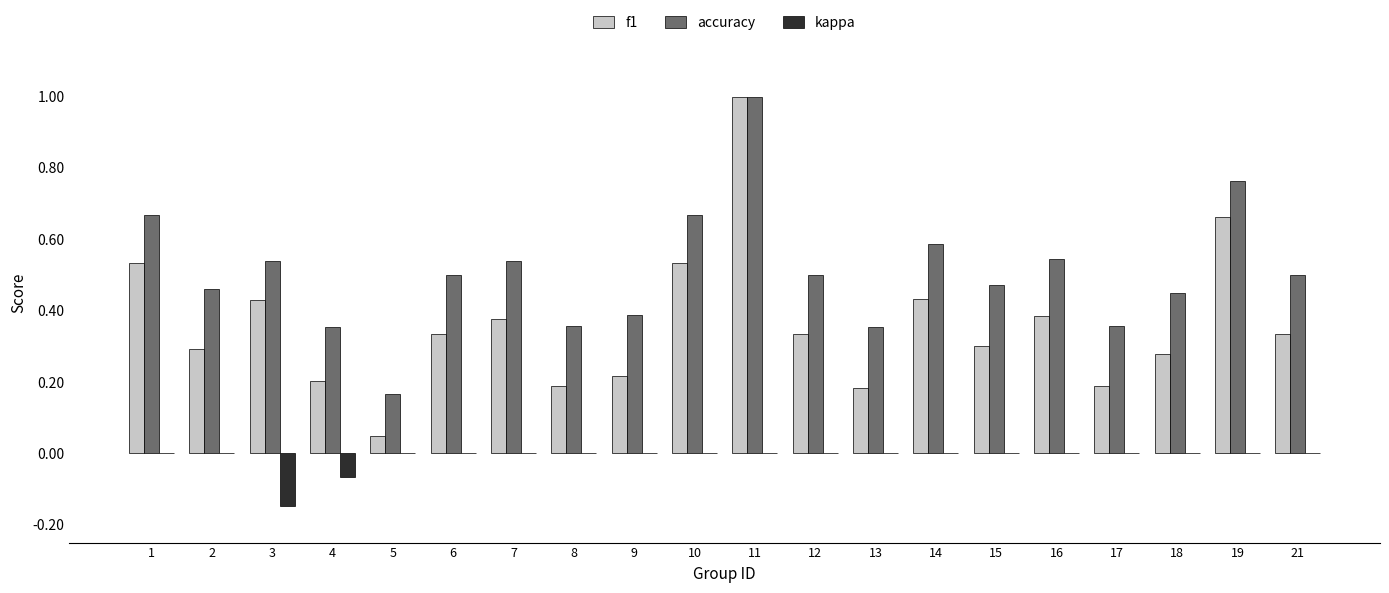

Are the bars grouped side by side (vs. stacked)?

Yes